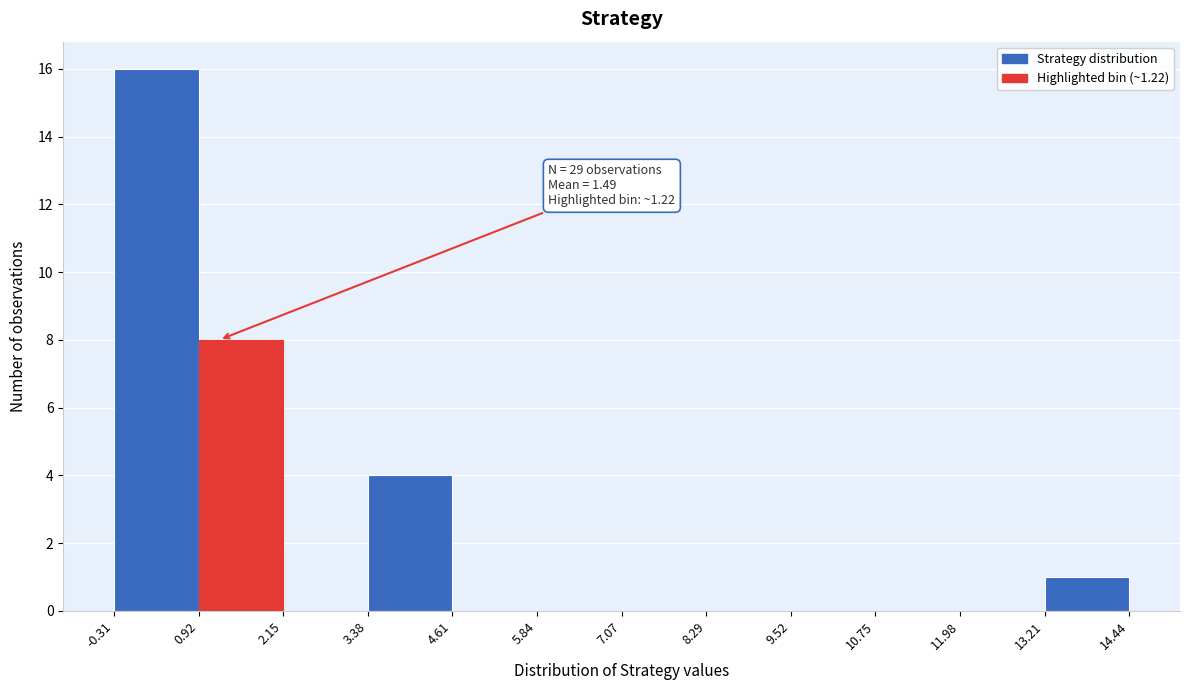

Over which range of the x-axis is the bar tallest?

-0.31 to 0.92